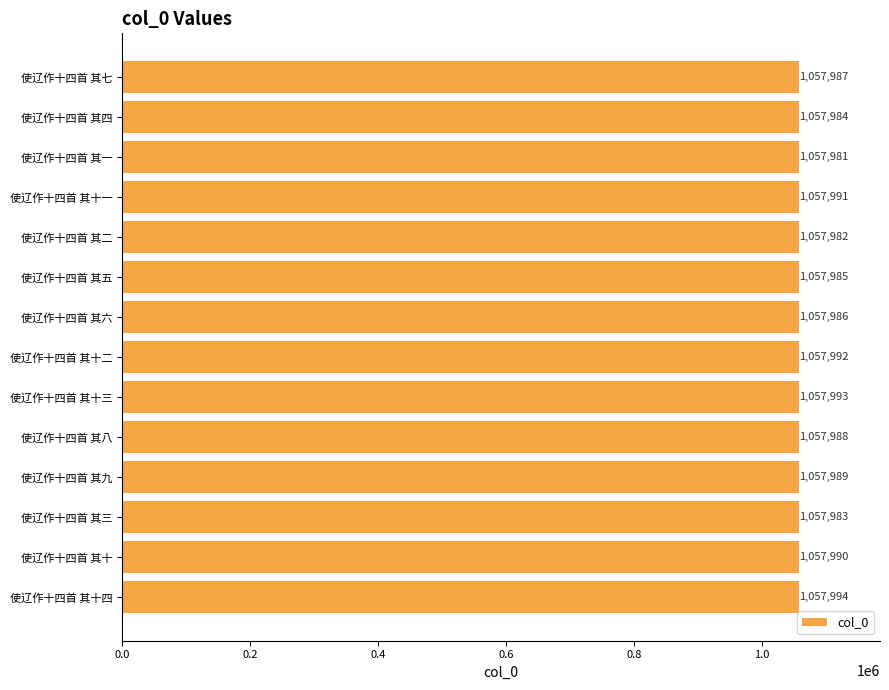

True or false: the data shows 1057992 at 使辽作十四首 其十二.

True